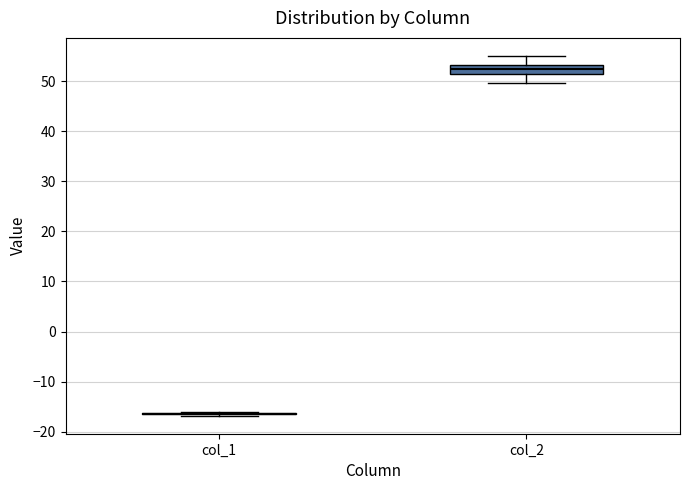

Reading left to right, transcribe this box plot: for each box, give where its median line is, the range the box spans, and where its two whiskers end, as read against the y-axis. The values are not printed on the chart, so give them approximately, as read against the axis.

col_1: box collapsed to a line at -16, whiskers -17 to -16
col_2: median 52, box 51 to 53, whiskers 50 to 55